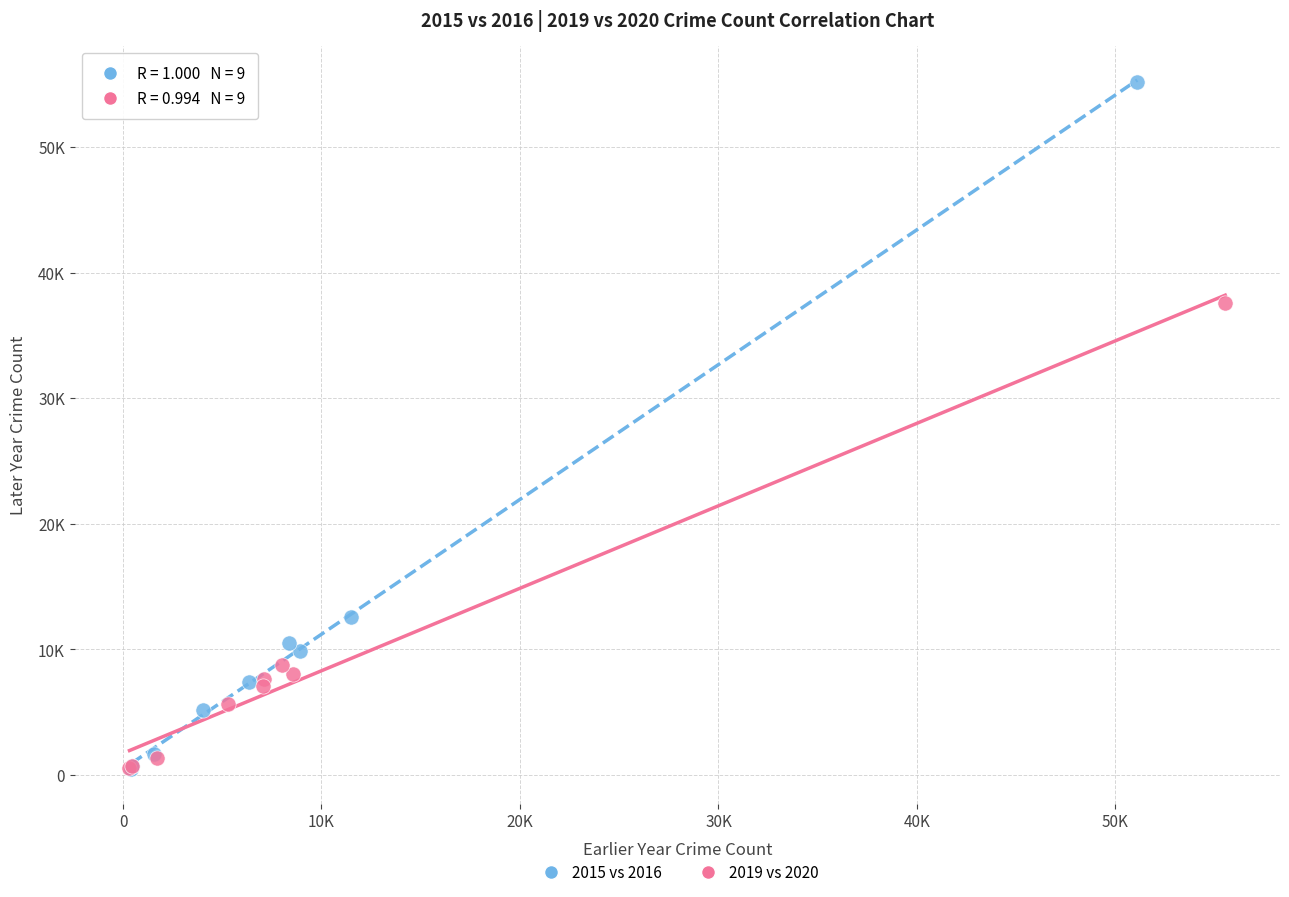

What are all the series names shown in the legend?

2015 vs 2016, 2019 vs 2020